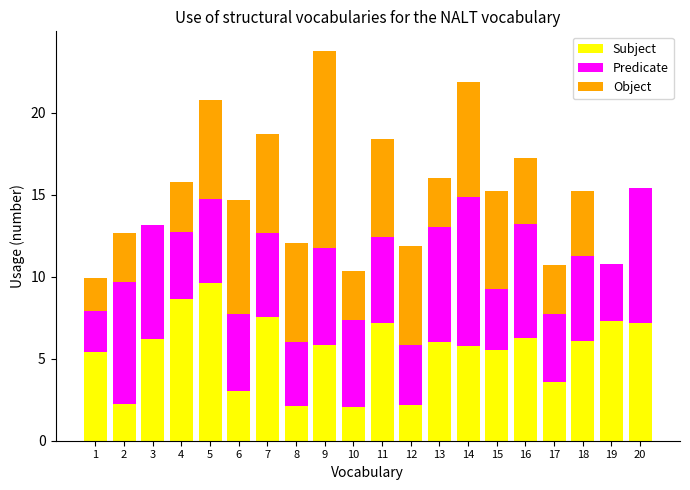

Is it true that Subject equals 4.5 at 6?

False